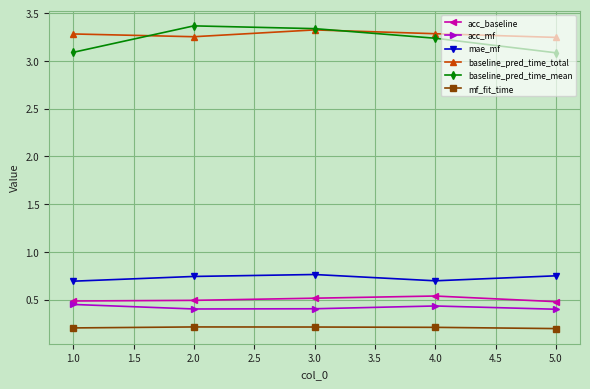

What is the spread (max minus min) of values at 1.0?

3.1